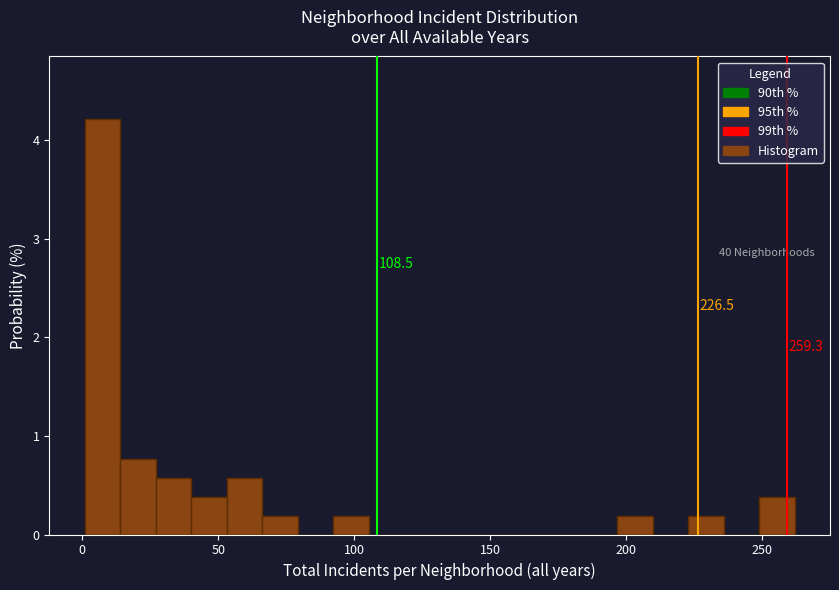

Around what value on the x-axis is the tallest bar? Give the approximate position of its centre, as read against the axis.

10